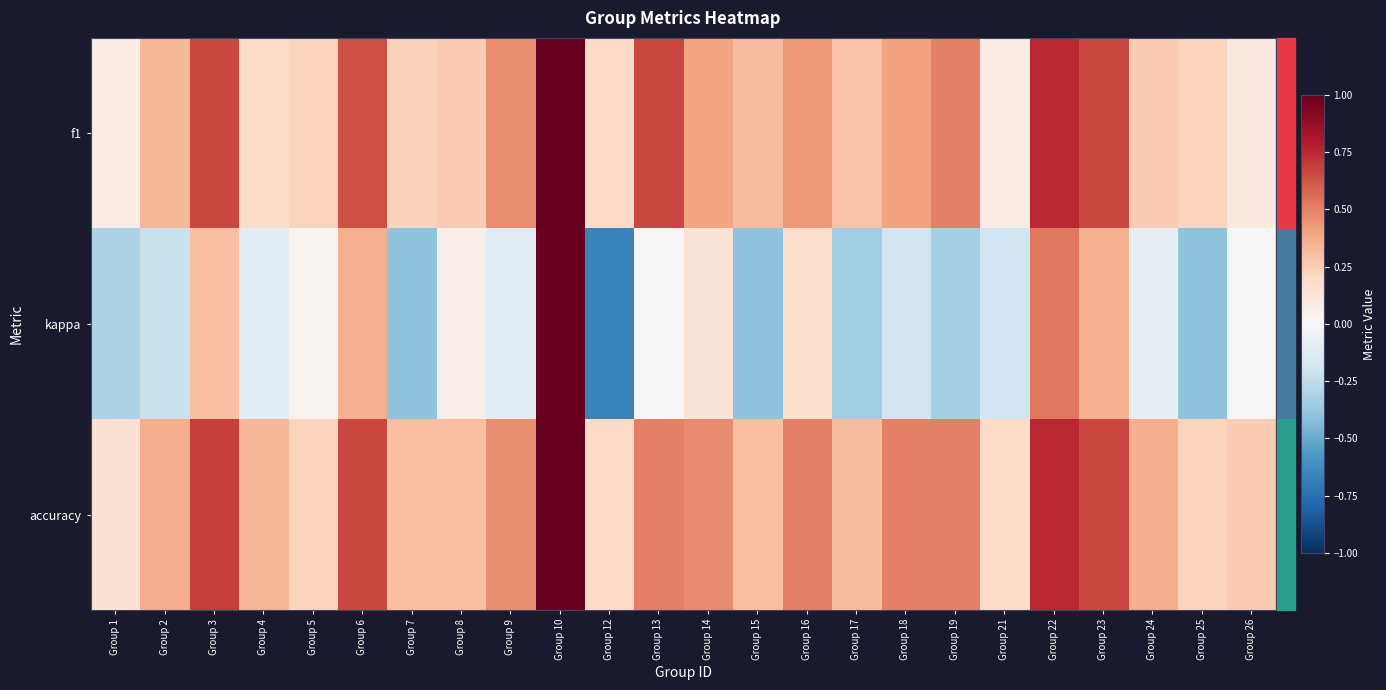

Reading left to right, transcribe all the data shown in this chart.

f1: Group 1=0.1	Group 2=0.3	Group 3=0.7	Group 4=0.2	Group 5=0.2	Group 6=0.6	Group 7=0.2	Group 8=0.3	Group 9=0.5	Group 10=1.0	Group 12=0.2	Group 13=0.7	Group 14=0.4	Group 15=0.3	Group 16=0.4	Group 17=0.3	Group 18=0.4	Group 19=0.5	Group 21=0.1	Group 22=0.8	Group 23=0.7	Group 24=0.3	Group 25=0.2	Group 26=0.1
kappa: Group 1=-0.3	Group 2=-0.2	Group 3=0.3	Group 4=-0.1	Group 5=0.0	Group 6=0.4	Group 7=-0.4	Group 8=0.1	Group 9=-0.1	Group 10=1.0	Group 12=-0.7	Group 13=0.0	Group 14=0.1	Group 15=-0.4	Group 16=0.2	Group 17=-0.3	Group 18=-0.2	Group 19=-0.3	Group 21=-0.2	Group 22=0.5	Group 23=0.4	Group 24=-0.1	Group 25=-0.4	Group 26=0.0
accuracy: Group 1=0.1	Group 2=0.4	Group 3=0.7	Group 4=0.3	Group 5=0.2	Group 6=0.7	Group 7=0.3	Group 8=0.3	Group 9=0.5	Group 10=1.0	Group 12=0.2	Group 13=0.5	Group 14=0.5	Group 15=0.3	Group 16=0.5	Group 17=0.3	Group 18=0.5	Group 19=0.5	Group 21=0.2	Group 22=0.8	Group 23=0.7	Group 24=0.4	Group 25=0.2	Group 26=0.2